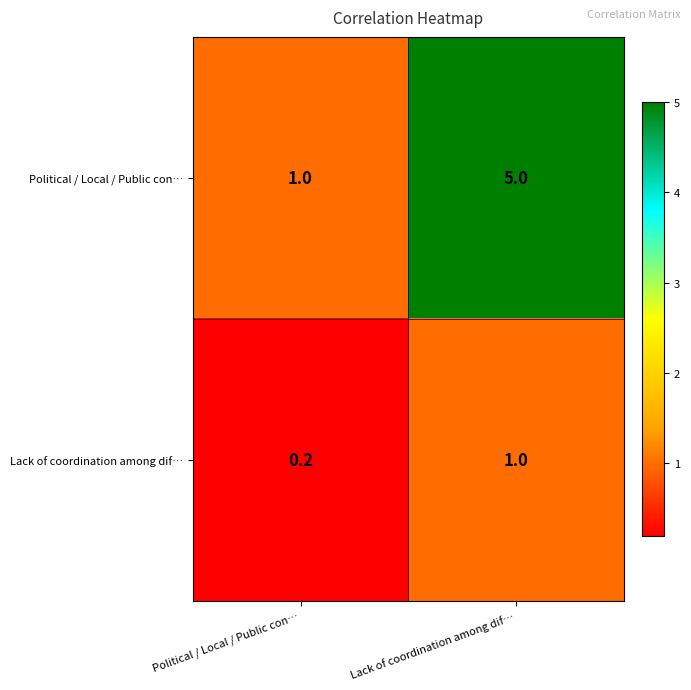

Reading right to left, what are all the values shown in this chart?

Political / Local / Public con…: Lack of coordination among dif…=5.0	Political / Local / Public con…=1.0
Lack of coordination among dif…: Lack of coordination among dif…=1.0	Political / Local / Public con…=0.2